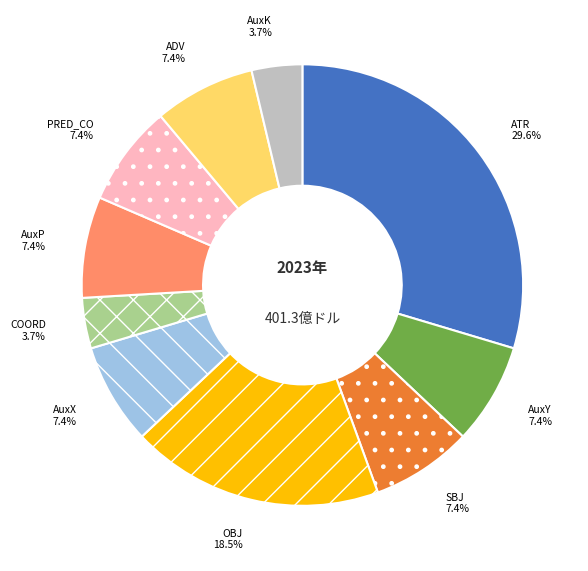

Is there any slice that represents more than half of the pie?

No